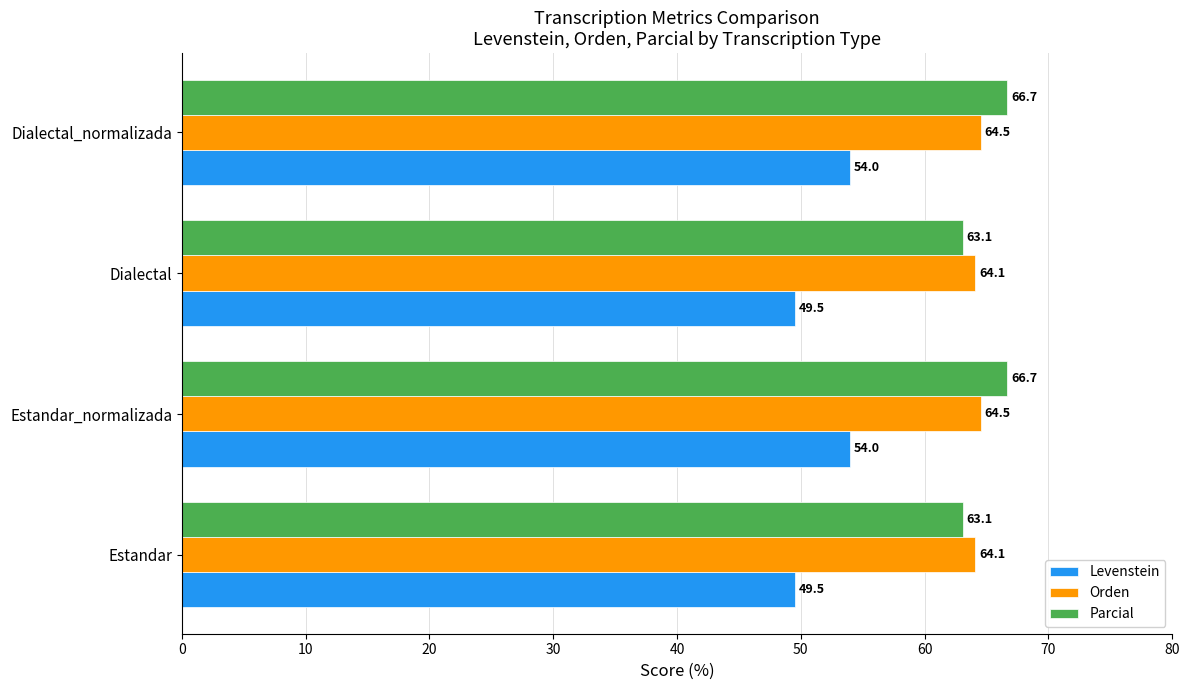

What is the minimum value shown in the chart?

49.5